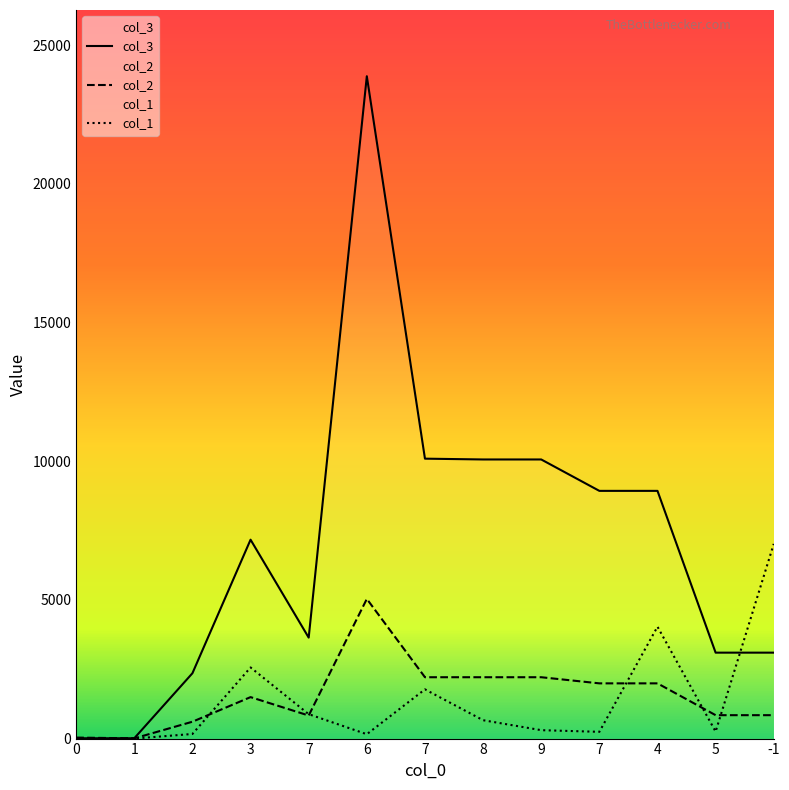

The col_1 series shows 1270.5 at 7. True or false?

False